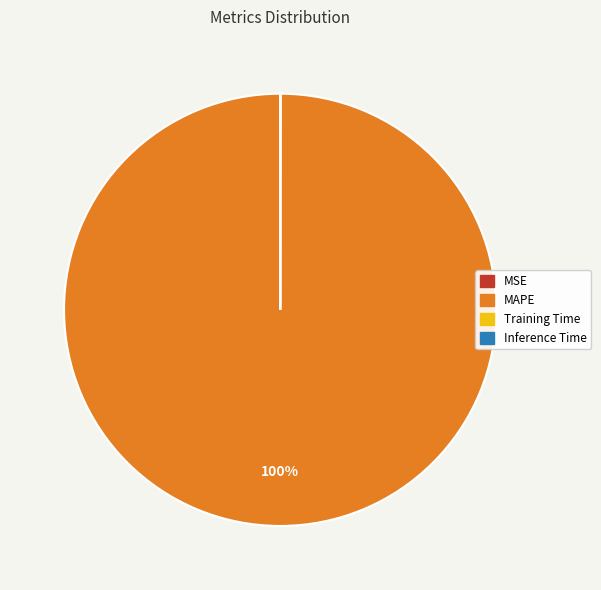

What is the largest slice in the pie chart?

MAPE